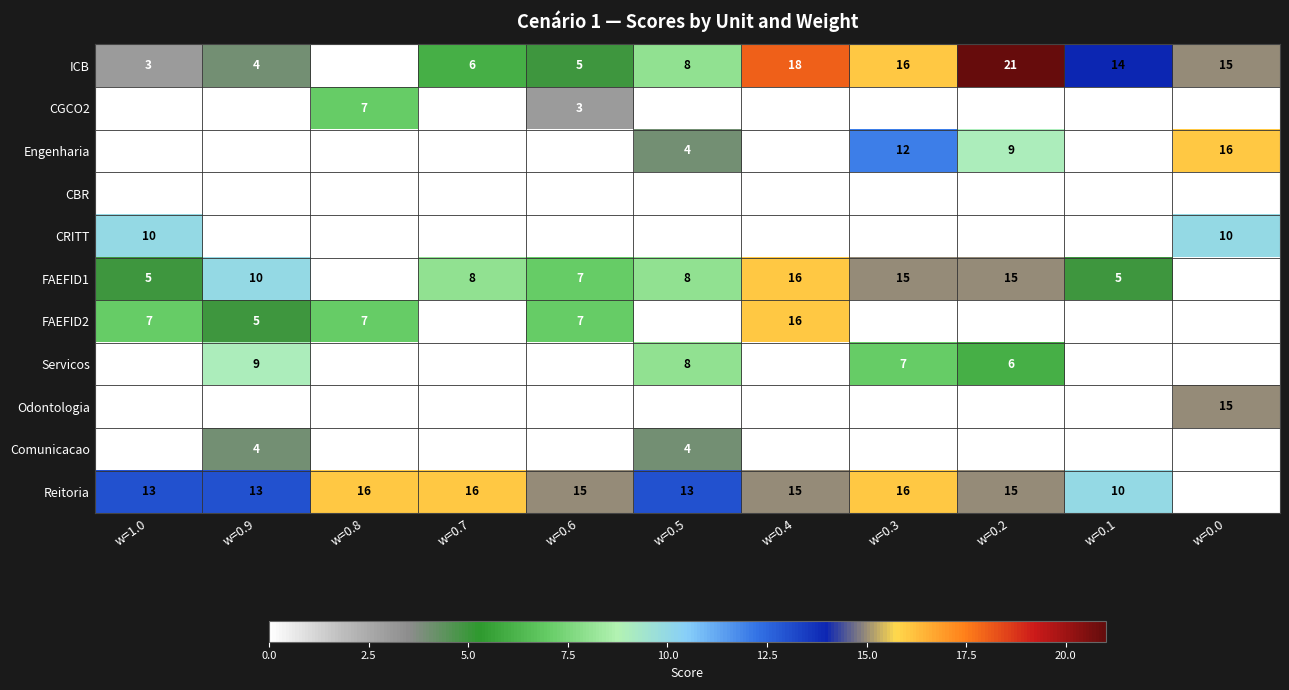

What is the difference between the highest and lowest values at w=0.8?

16